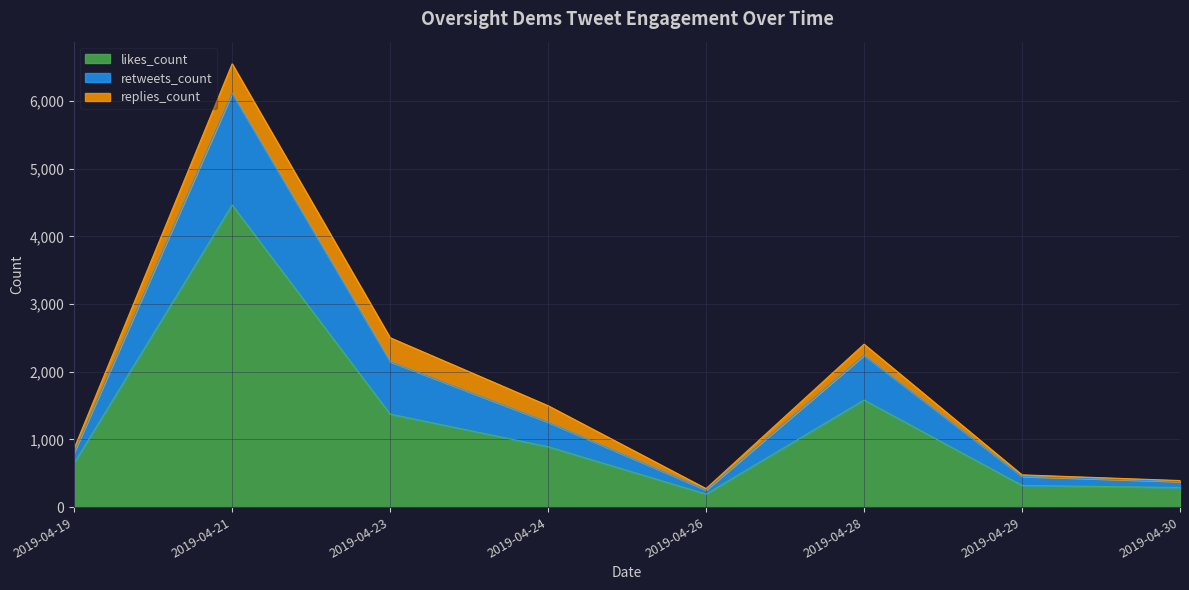

How many data points in likes_count are less than 893?

4